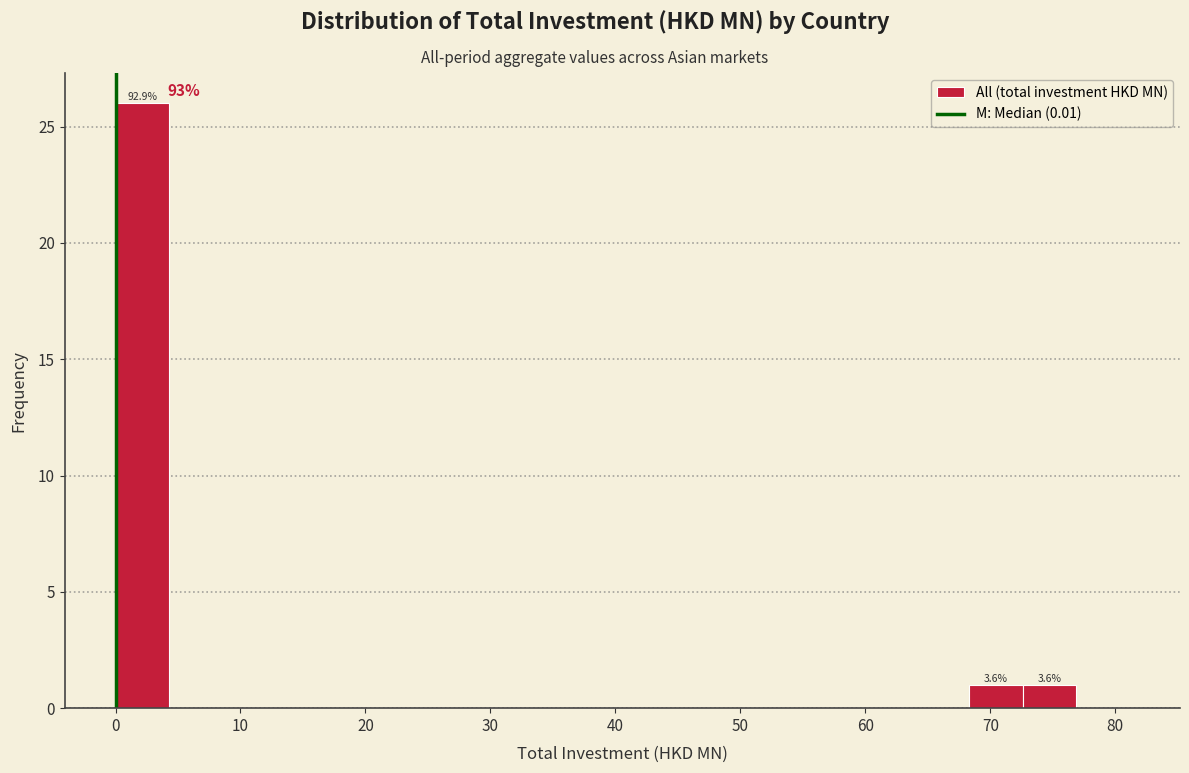

Which range on the x-axis has the tallest bar?

0 to 4